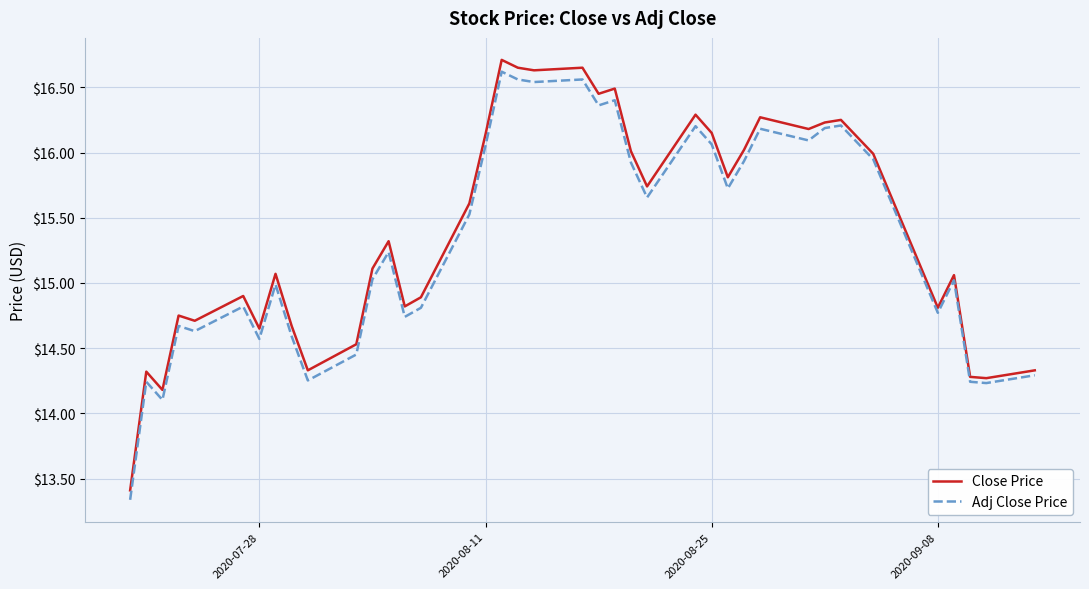

How many values in the Close Price series are below 15?

16